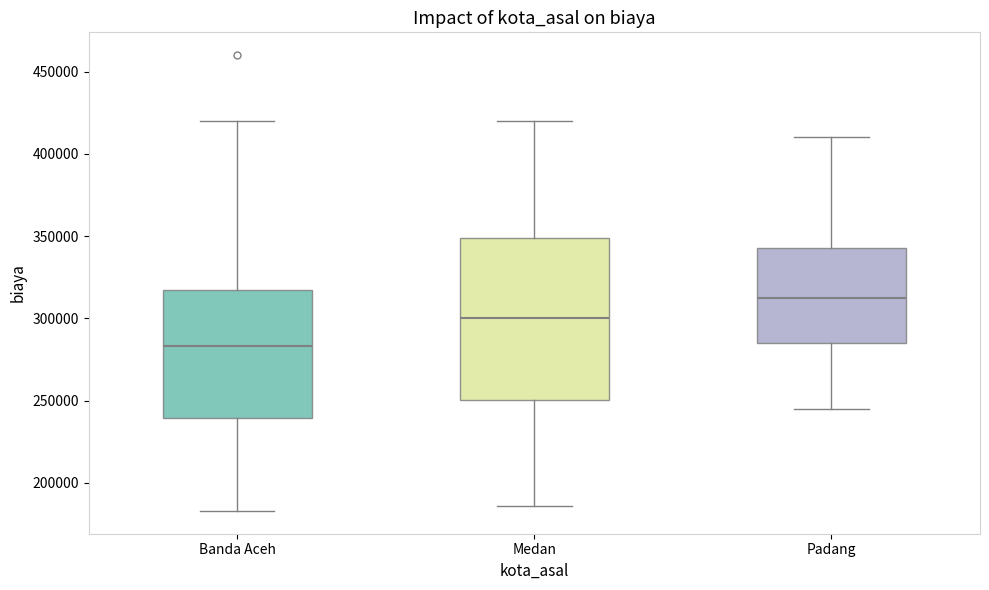

Which box's median line is the lowest?

Banda Aceh